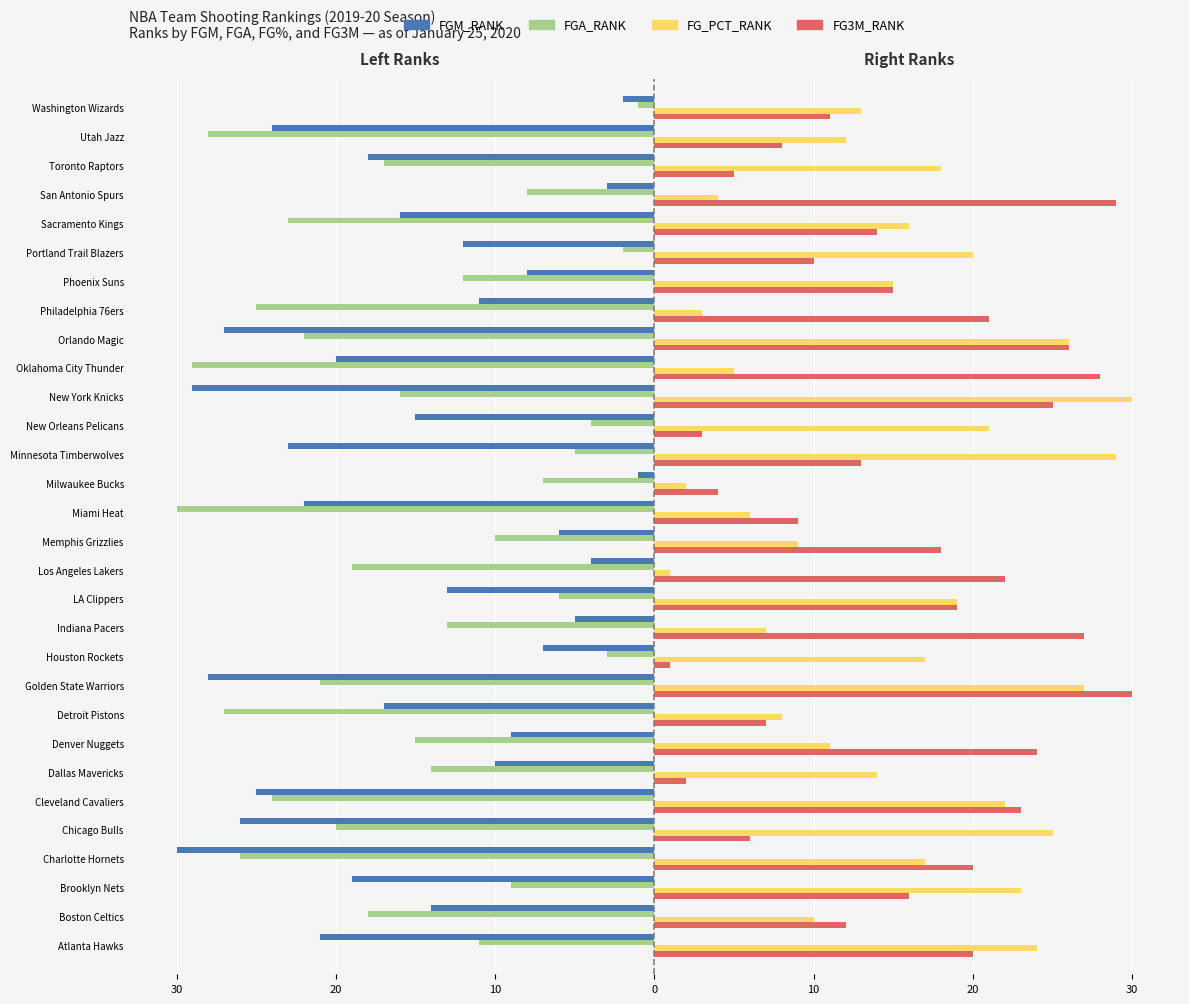

Reading left to right, transcribe all the data shown in this chart.

FGM_RANK: -21	-14	-19	-30	-26	-25	-10	-9	-17	-28	-7	-5	-13	-4	-6	-22	-1	-23	-15	-29	-20	-27	-11	-8	-12	-16	-3	-18	-24	-2
FGA_RANK: -11	-18	-9	-26	-20	-24	-14	-15	-27	-21	-3	-13	-6	-19	-10	-30	-7	-5	-4	-16	-29	-22	-25	-12	-2	-23	-8	-17	-28	-1
FG_PCT_RANK: 24	10	23	17	25	22	14	11	8	27	17	7	19	1	9	6	2	29	21	30	5	26	3	15	20	16	4	18	12	13
FG3M_RANK: 20	12	16	20	6	23	2	24	7	30	1	27	19	22	18	9	4	13	3	25	28	26	21	15	10	14	29	5	8	11